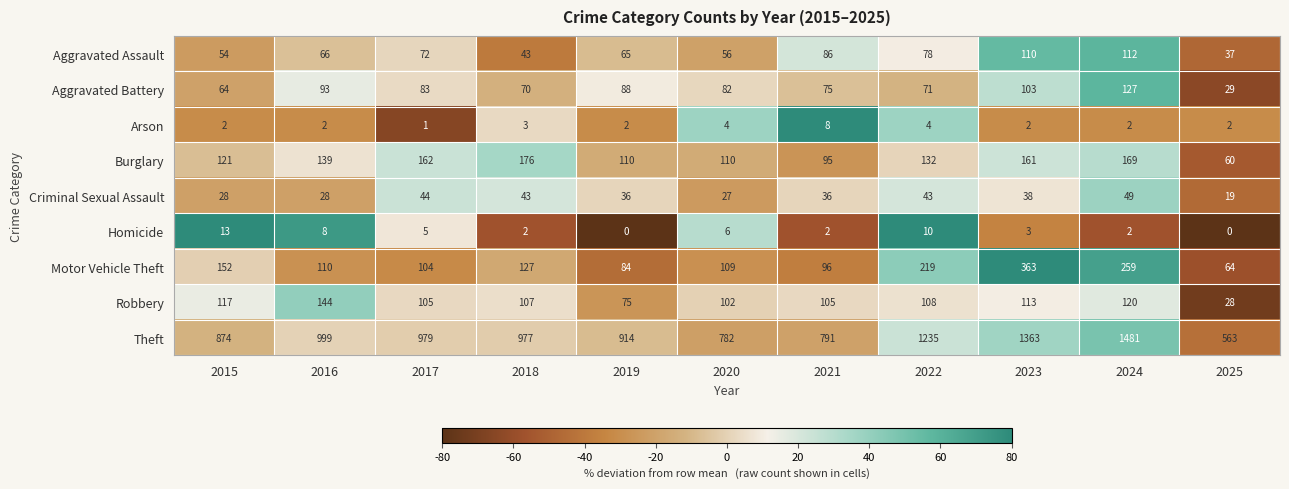

At which label is Motor Vehicle Theft closest to 213?

2022